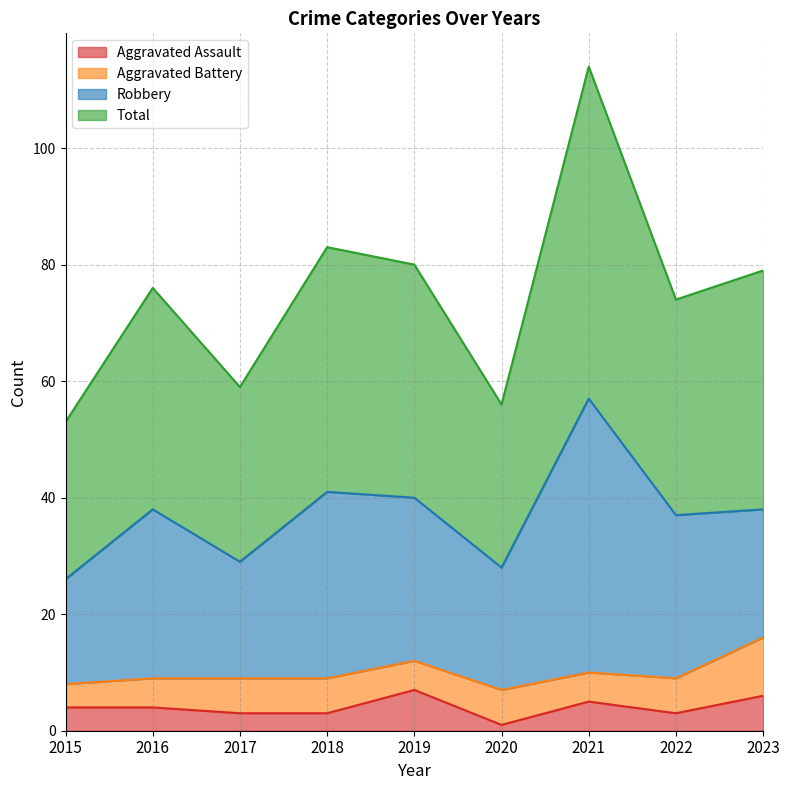

At which label does Total reach its peak?

2021